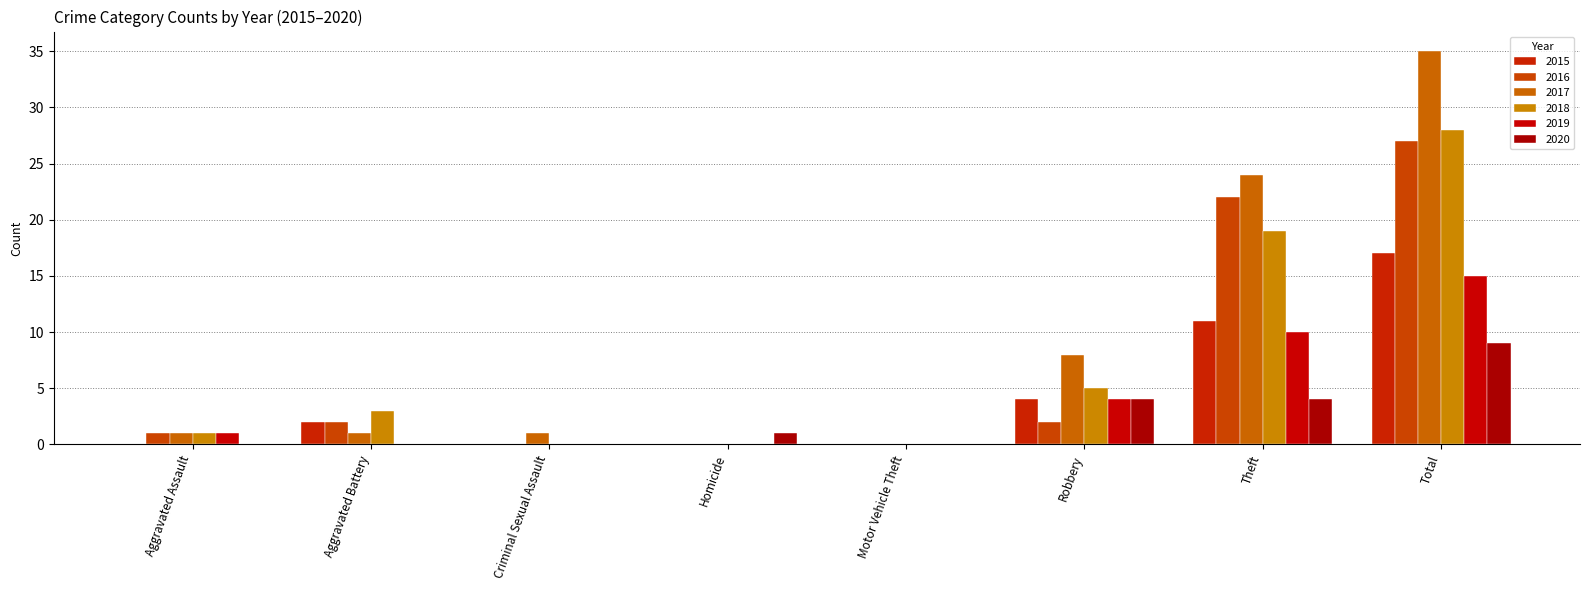

At Total, list the series in order from smallest to largest.

2020, 2019, 2015, 2016, 2018, 2017